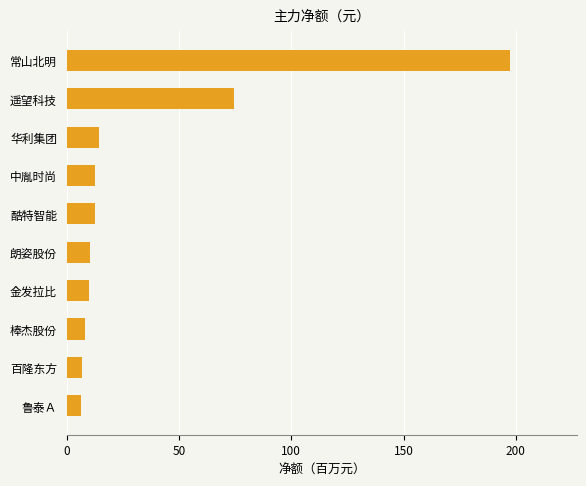

Are the bars horizontal?

Yes